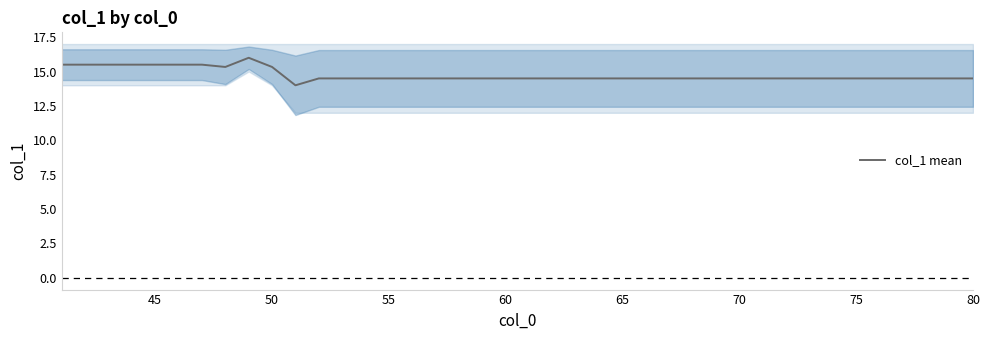

What is the highest value of the col_1 mean series?

16.0